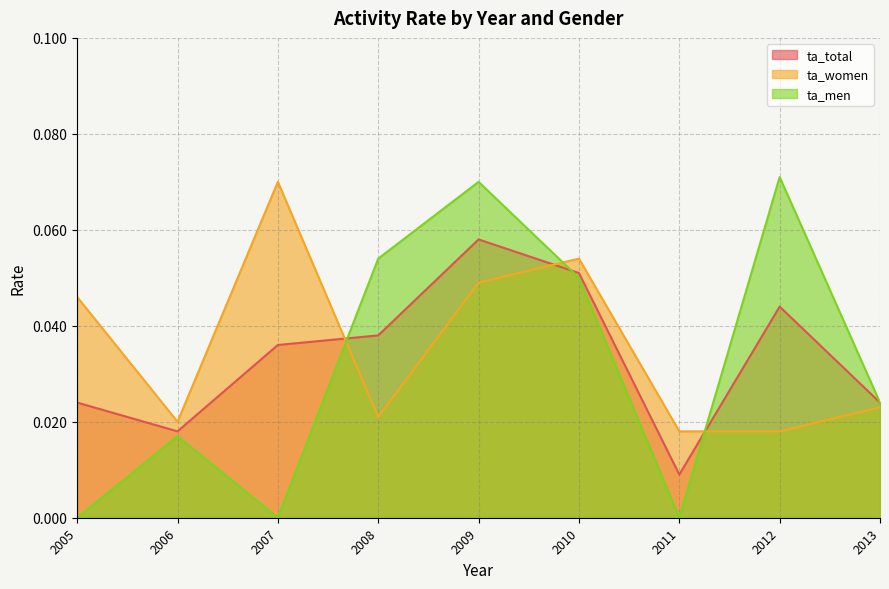

What is the highest value of the ta_total series?

0.1